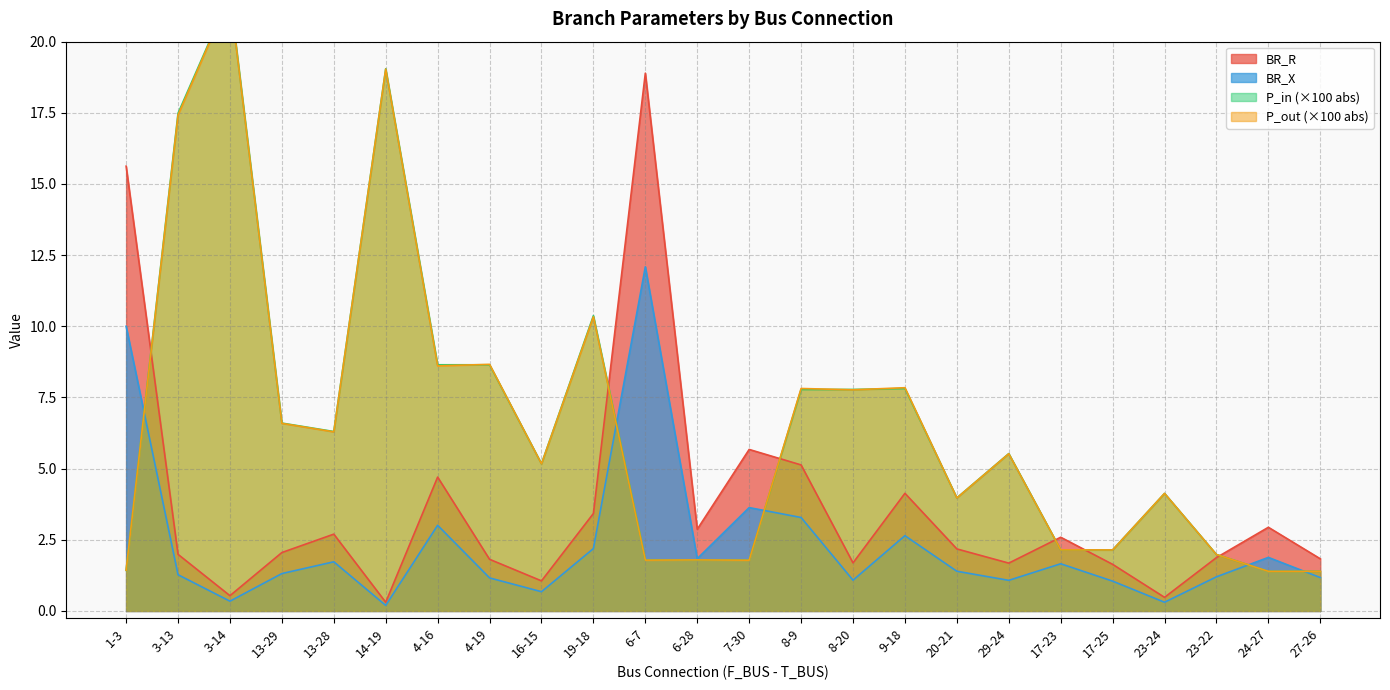

At which label does BR_X first exceed 2?

1-3